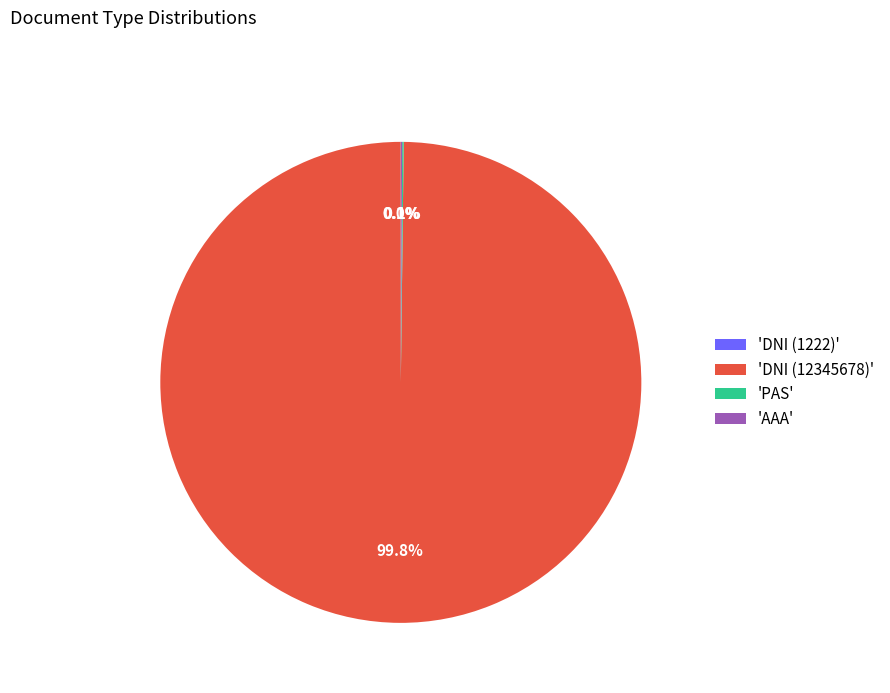

Which category accounts for the majority?

'DNI (12345678)'